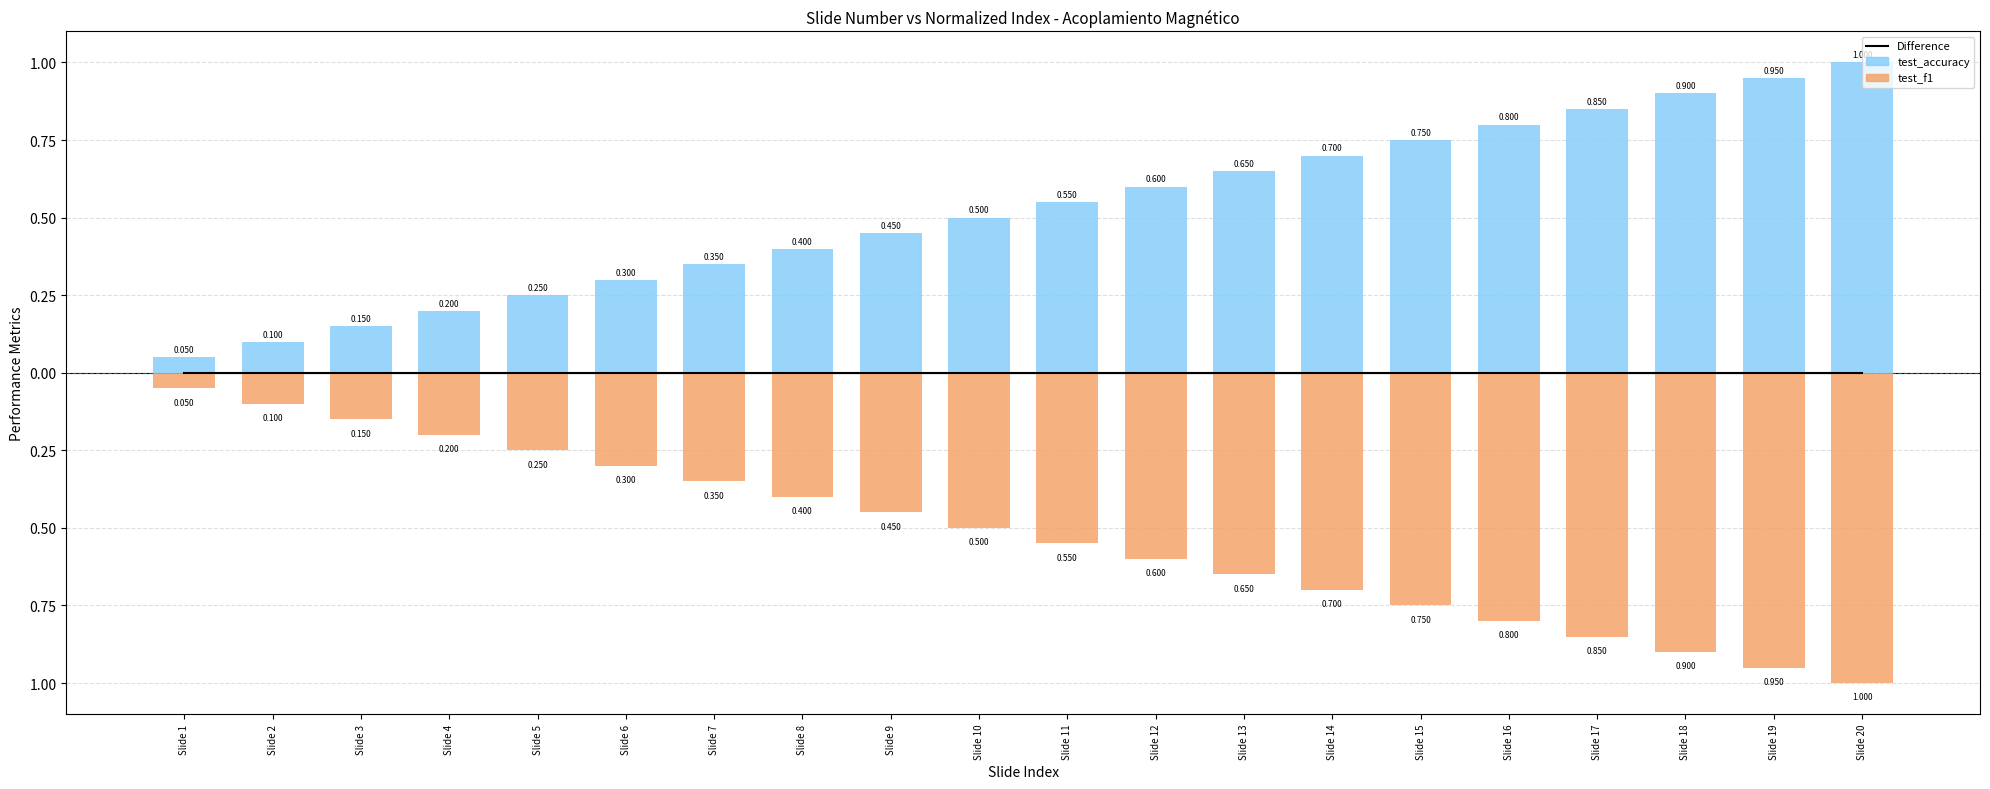

What is the average value of the test_accuracy series?

0.5